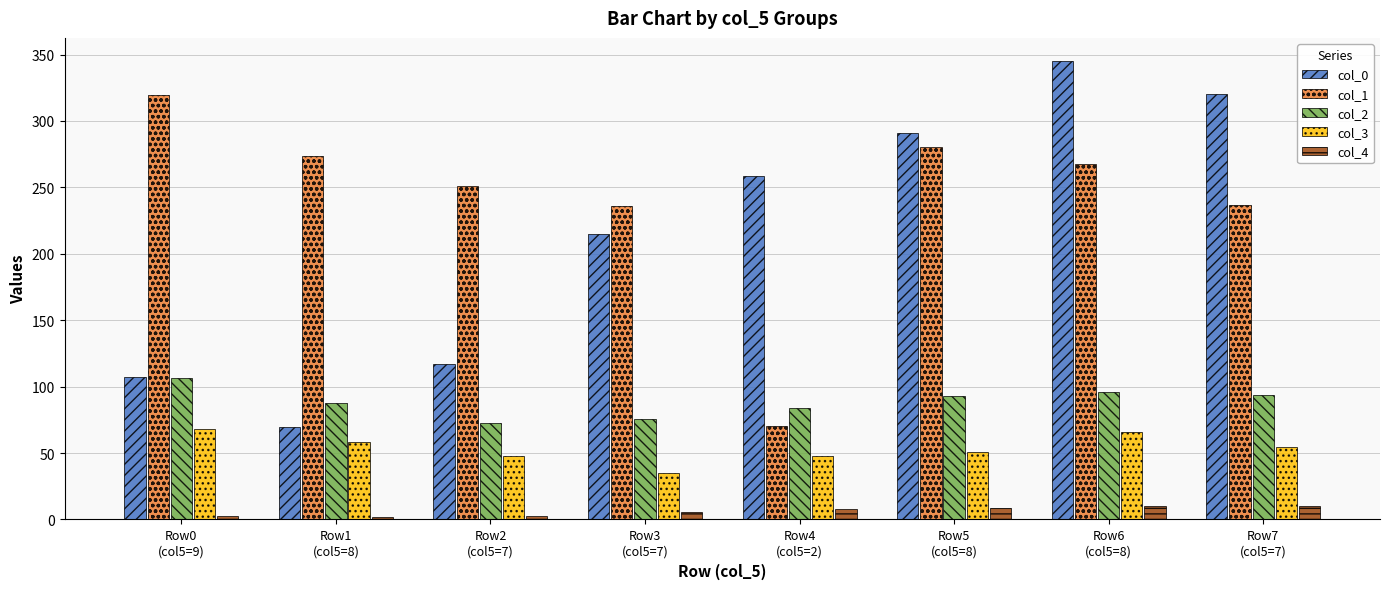

What is the lowest value of the col_3 series?

35.4